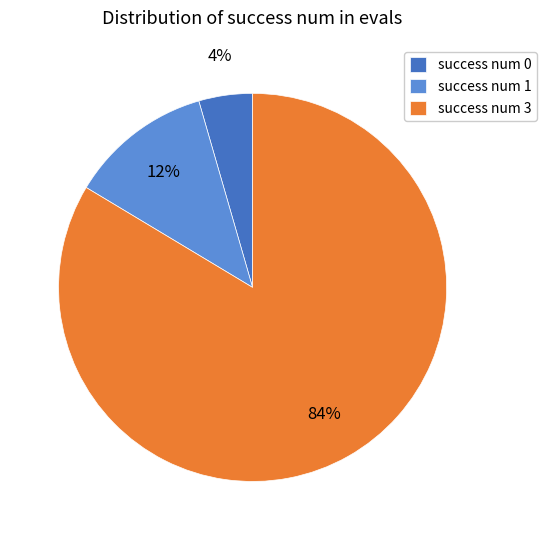

Count the number of slices in the pie.

3